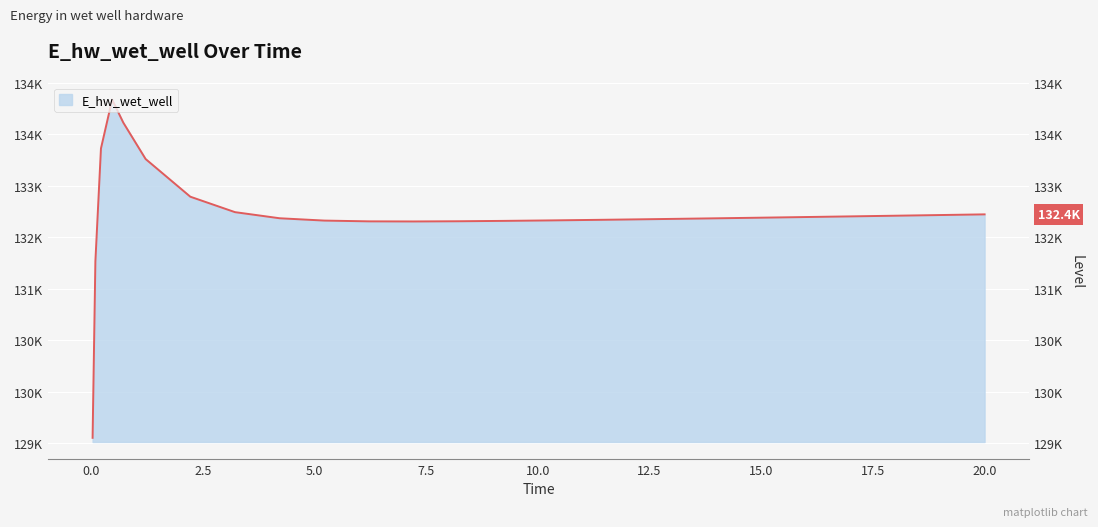

List the labels in order of value, largest first.

0.46875, 0.71875, 0.21875, 1.21875, 2.21875, 3.21875, 20.0, 19.71875, 18.71875, 17.71875, 16.71875, 15.71875, 14.71875, 4.21875, 13.71875, 12.71875, 11.71875, 11.21875, 10.21875, 5.21875, 9.21875, 8.21875, 6.21875, 7.21875, 0.09375, 0.03125